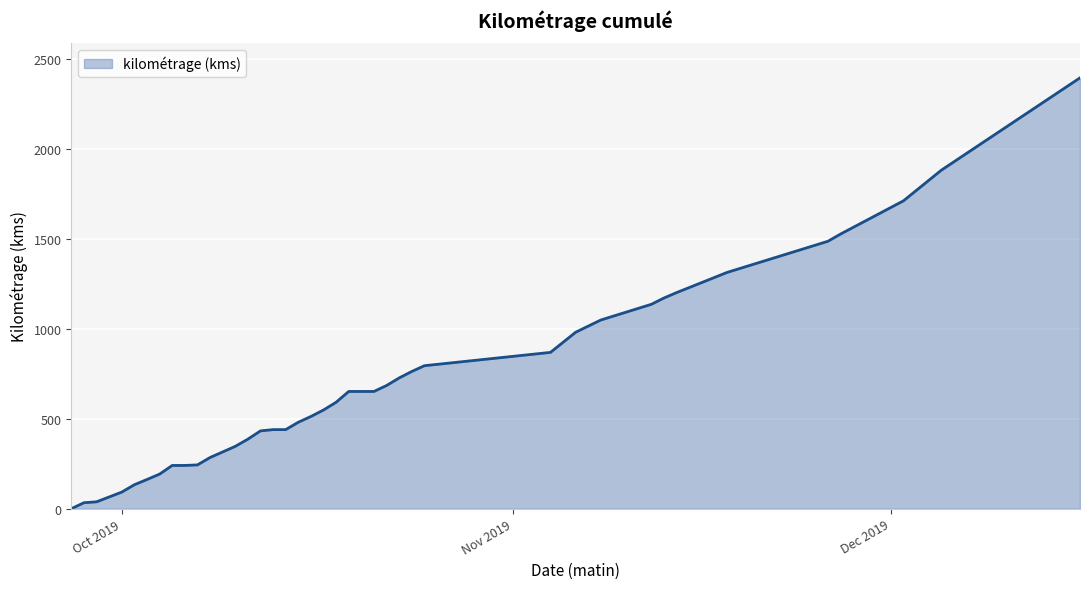

What is the difference between the maximum and minimum values?

2393